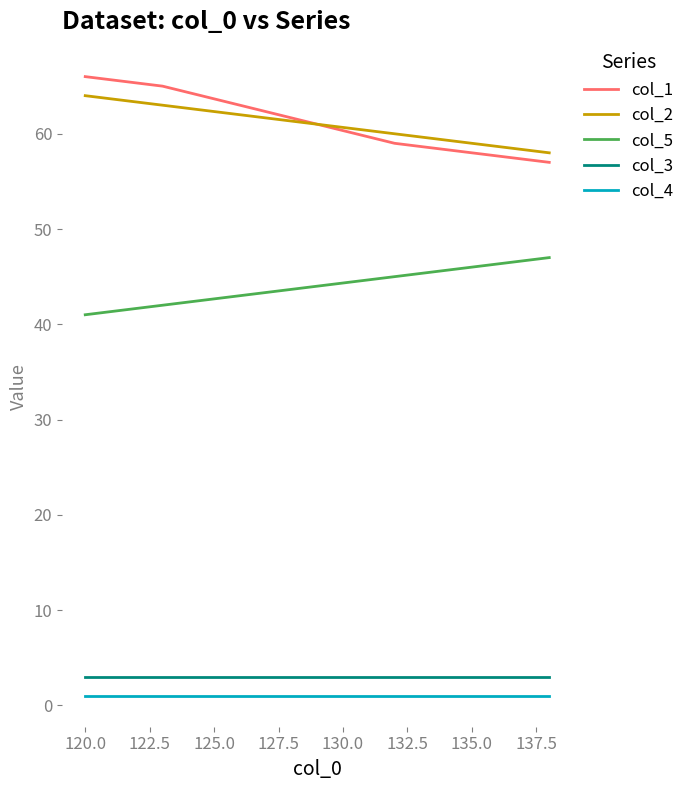

What are all the series names shown in the legend?

col_1, col_2, col_5, col_3, col_4